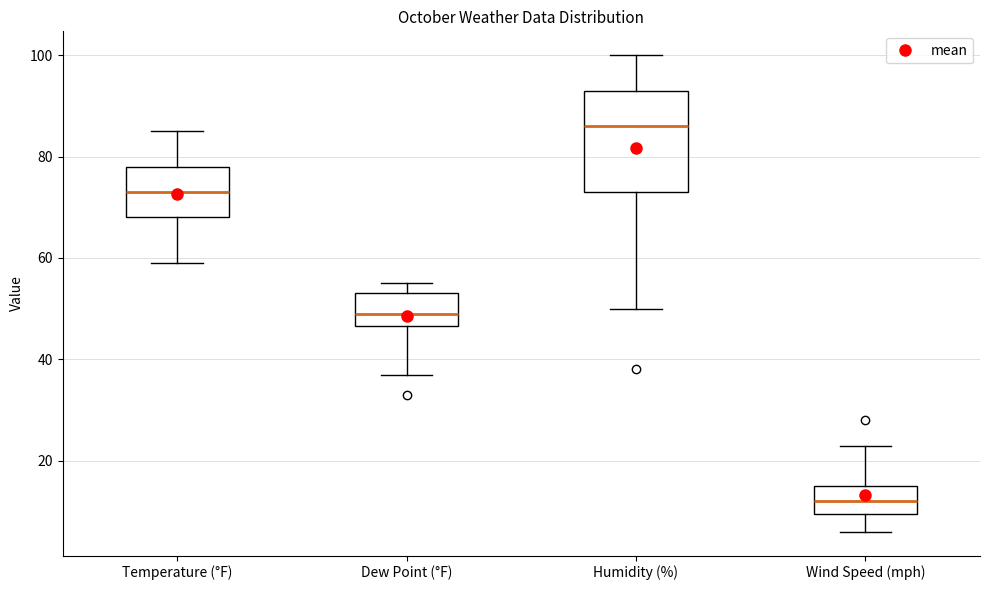

Where does the median line of the box for Wind Speed (mph) sit on the y-axis? The values are not printed on the chart, so give them approximately, as read against the axis.

12